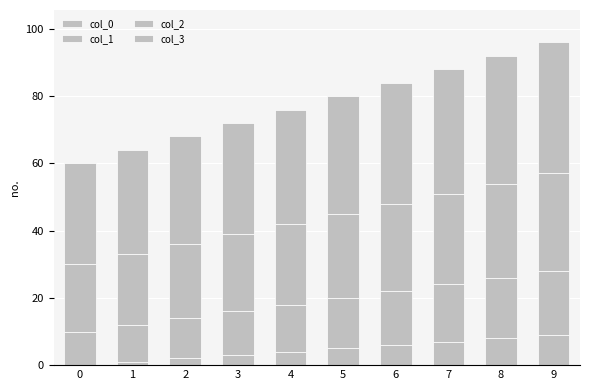

The col_2 series shows 20 at 0. True or false?

True